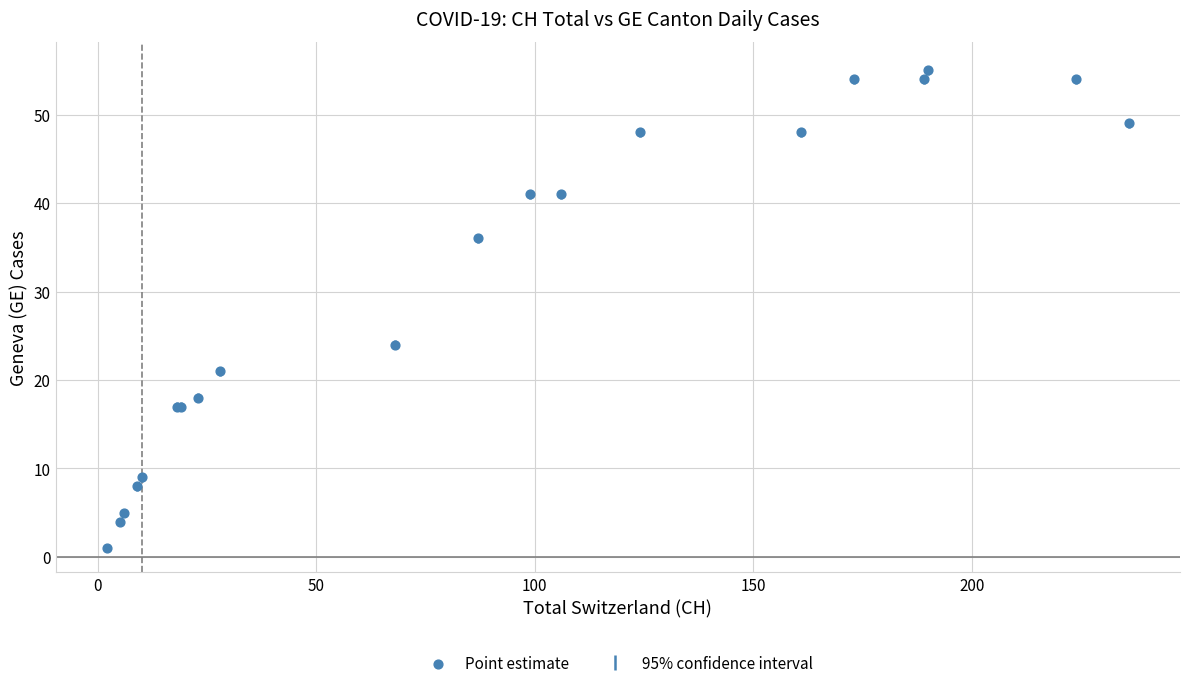

What Y value in the scatter plot is closest to 28?

24